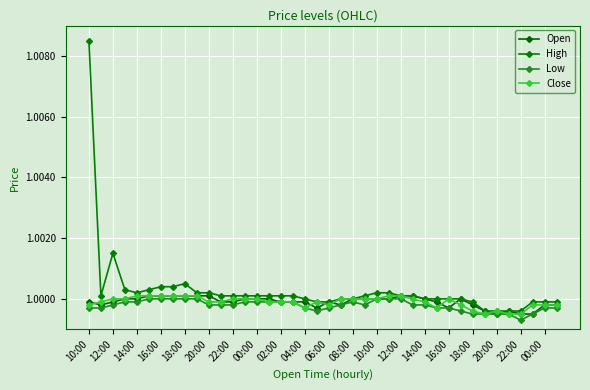

At how many categories does at least one series exceed 1?

23